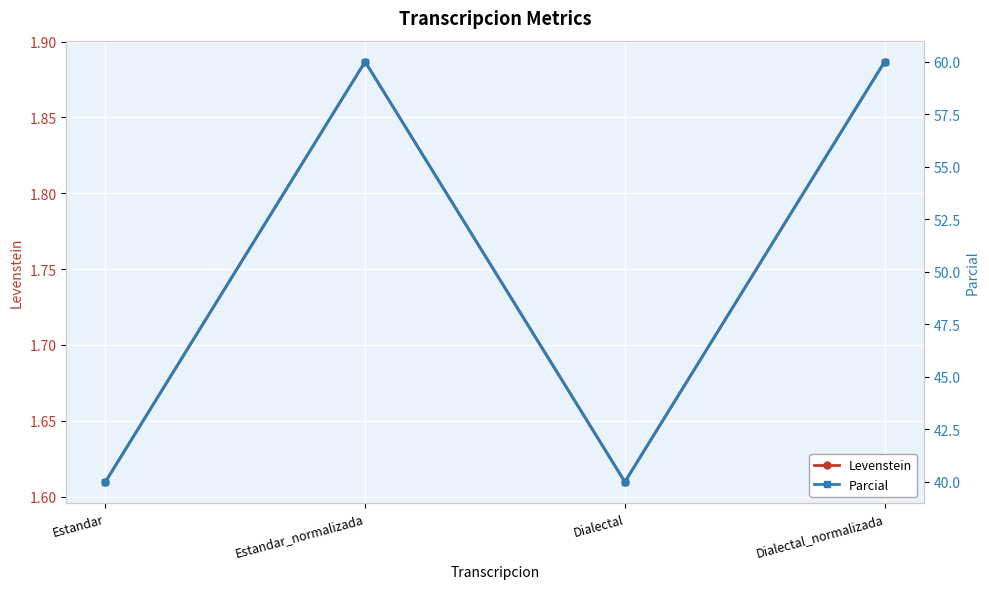

What is the label of the 3rd point from the left?

Dialectal